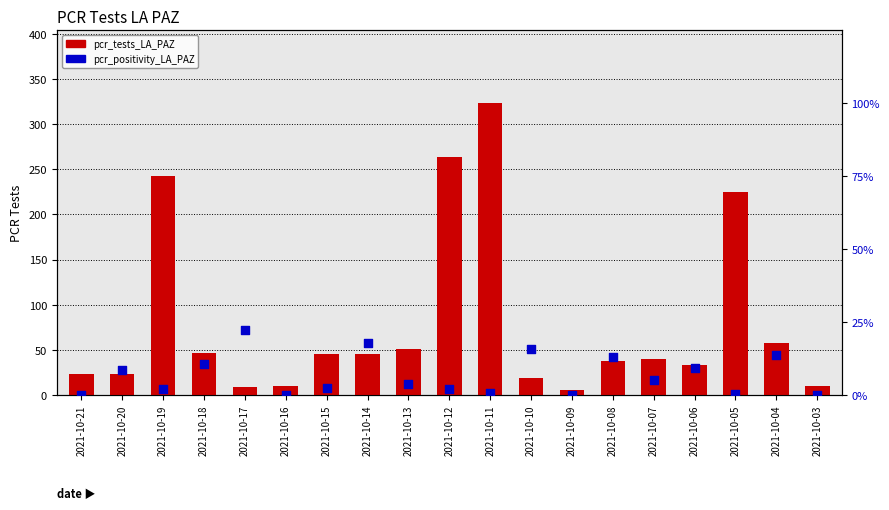

What is the total value across all series at 2021-10-18?

47.1